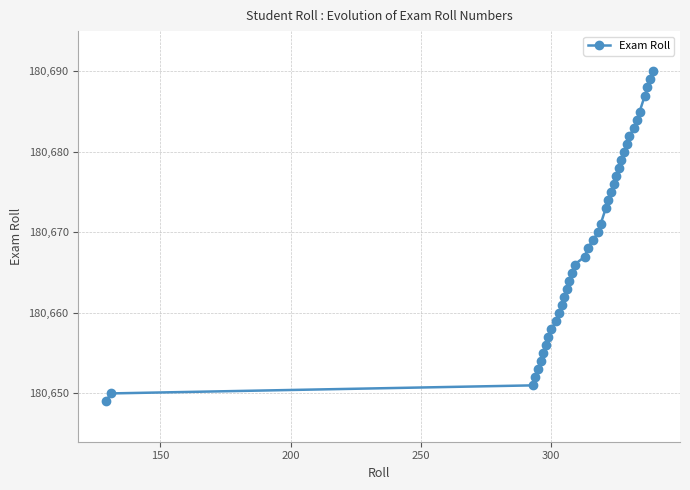

What is the difference between the maximum and second lowest values?

40